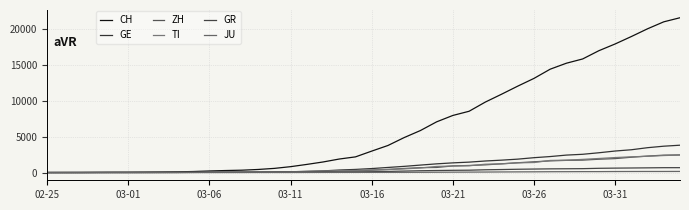

Which series has the largest range (max minus min)?

CH